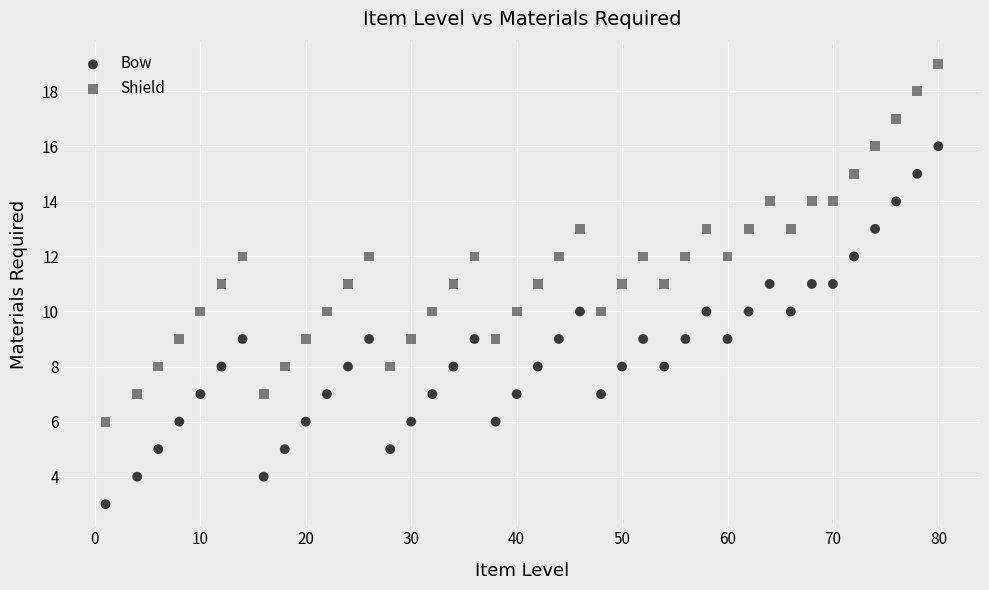

Which series reaches the maximum Y coordinate?

Shield